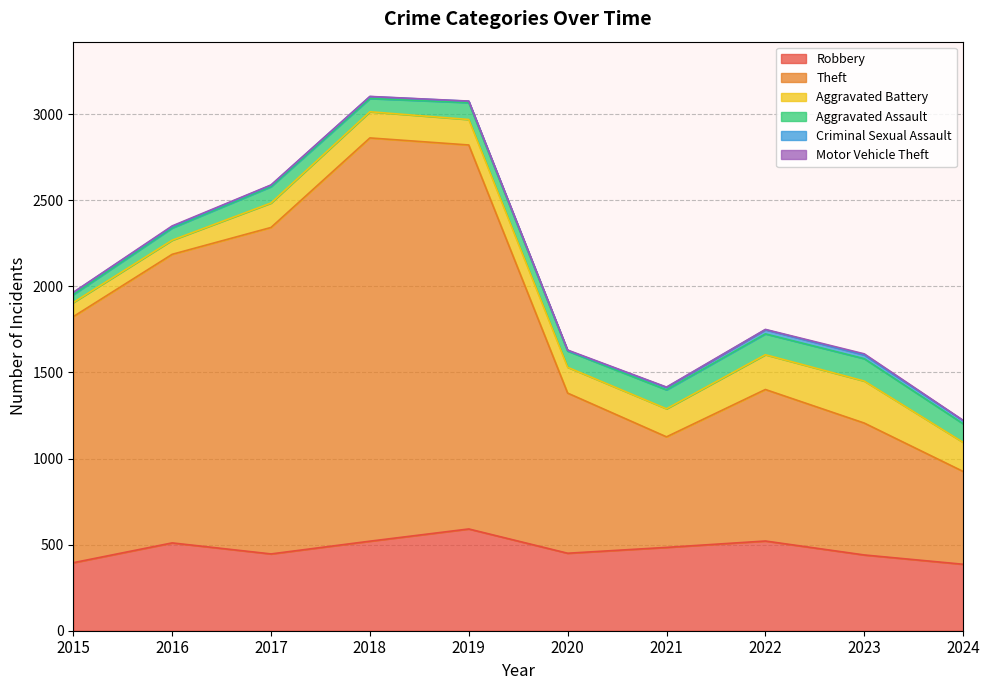

True or false: Criminal Sexual Assault and Aggravated Assault intersect in this chart.

False